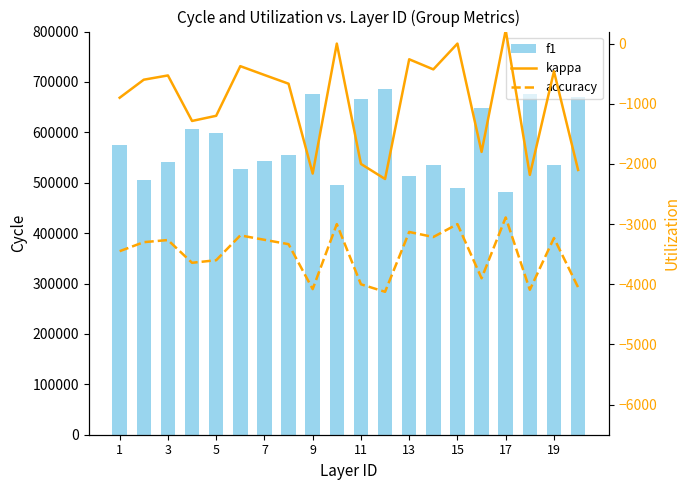

What is the value of the f1 bar at the 13th from the left?

513461.5